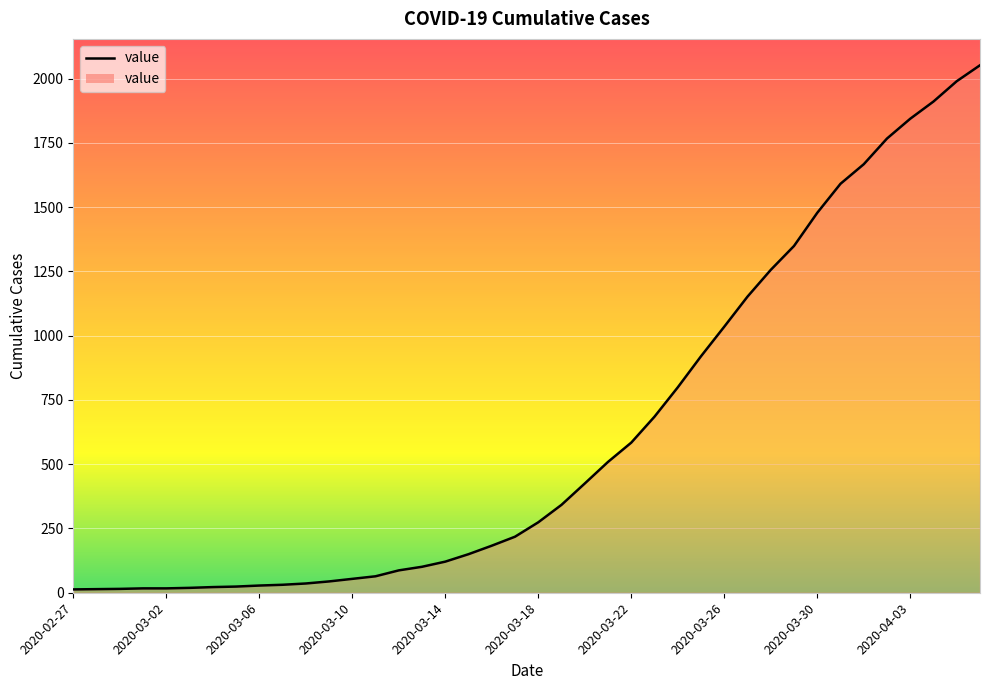

Which has a higher value, 2020-03-02 or 2020-04-02?

2020-04-02